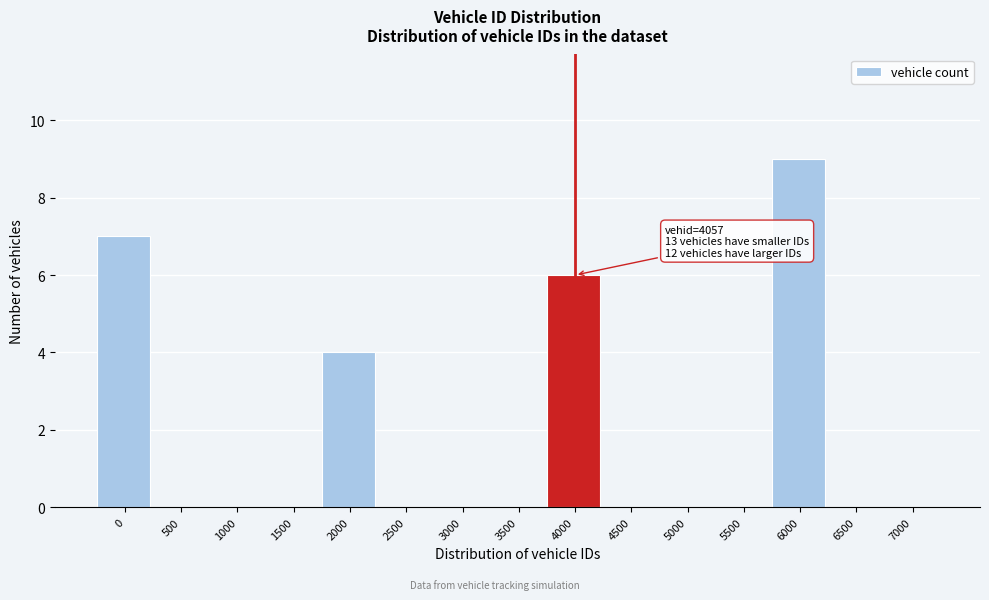

Reading left to right, list all the values displayed in this chart.

0=7	500=0	1000=0	1500=0	2000=4	2500=0	3000=0	3500=0	4000=6	4500=0	5000=0	5500=0	6000=9	6500=0	7000=0